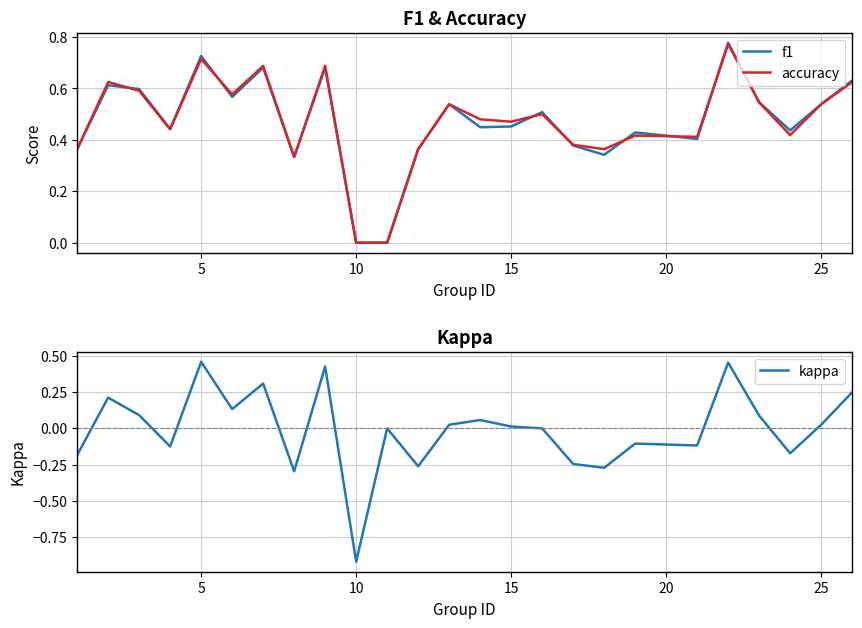

What is the minimum value for kappa?

-0.9